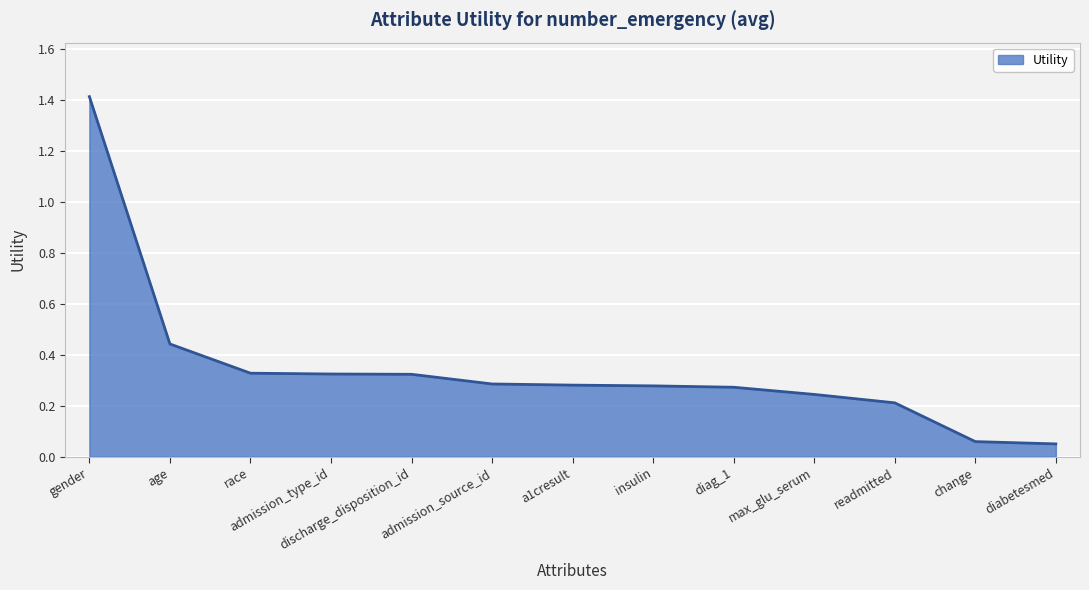

What is the change in value from gender to diag_1?

-1.1